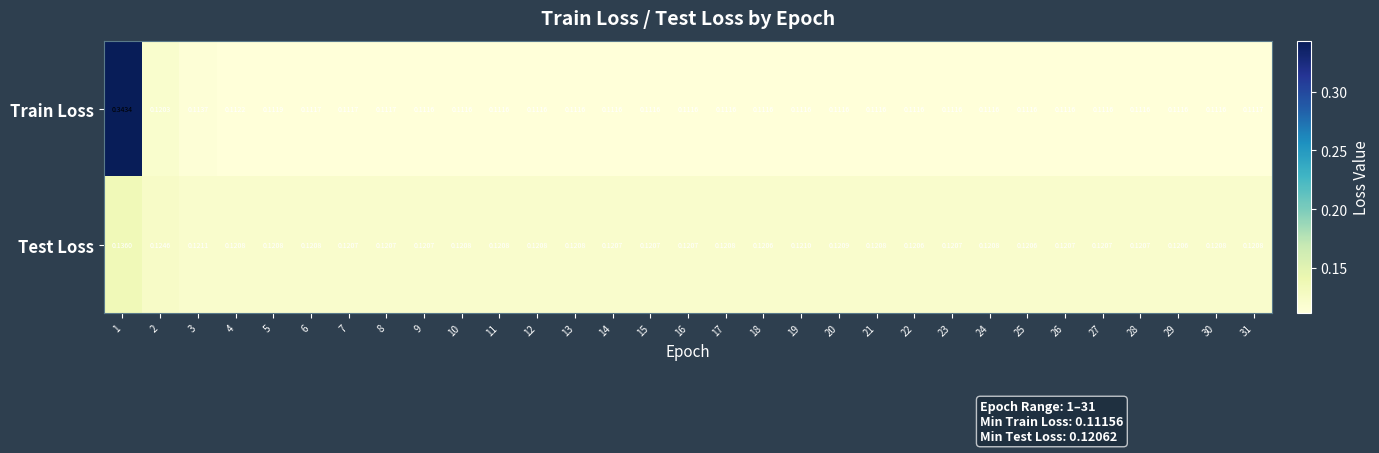

Which series has the widest spread of values?

Train Loss